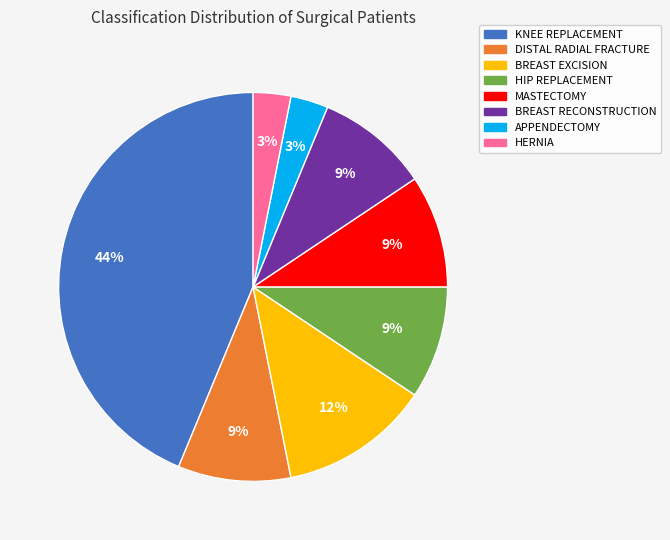

Combined, do HIP REPLACEMENT and BREAST EXCISION account for over 50%?

No